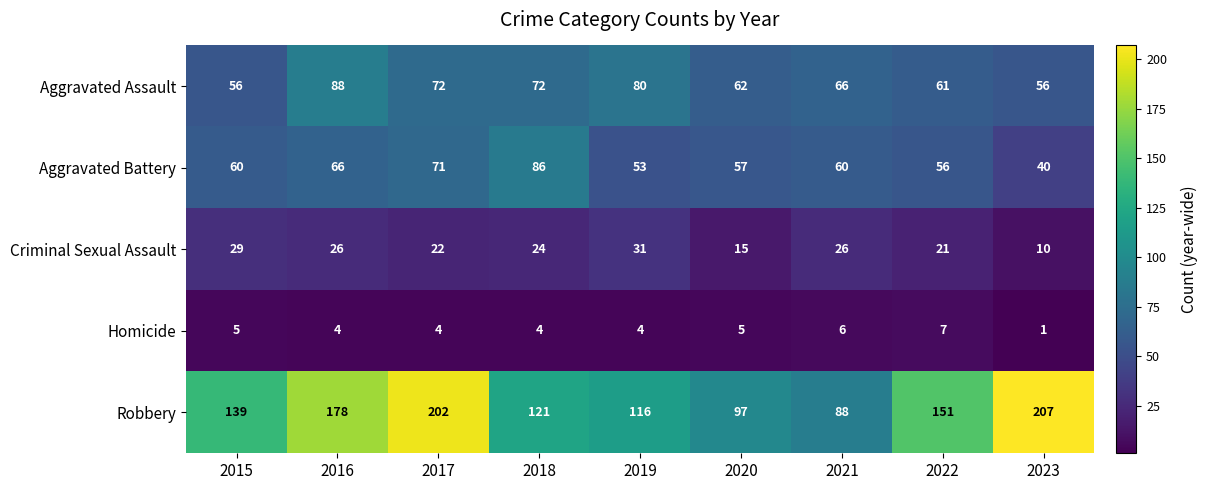

Which series has the largest total across all categories?

Robbery